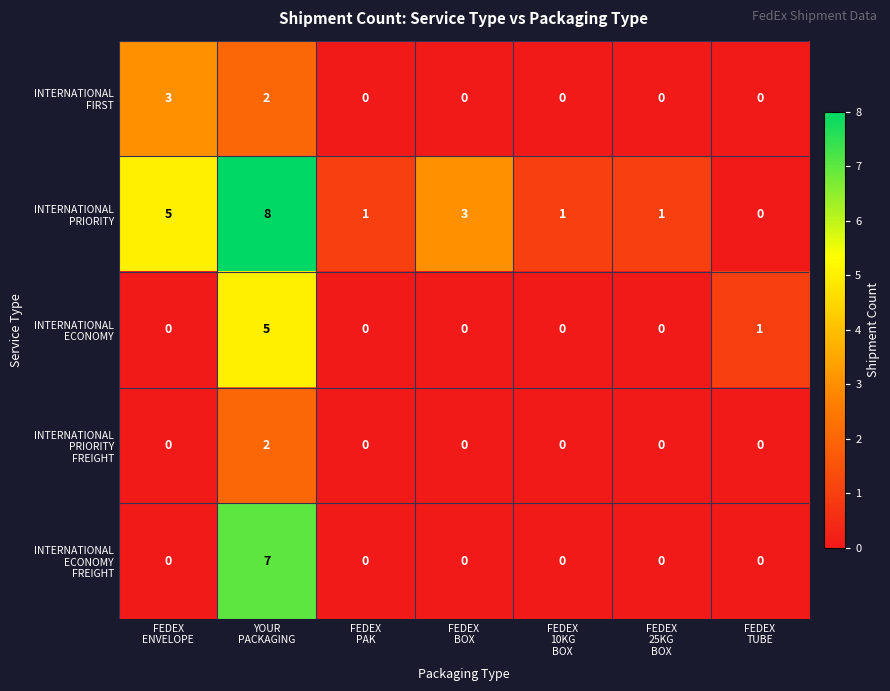

At which category does the chart reach its peak across all series?

YOUR
PACKAGING